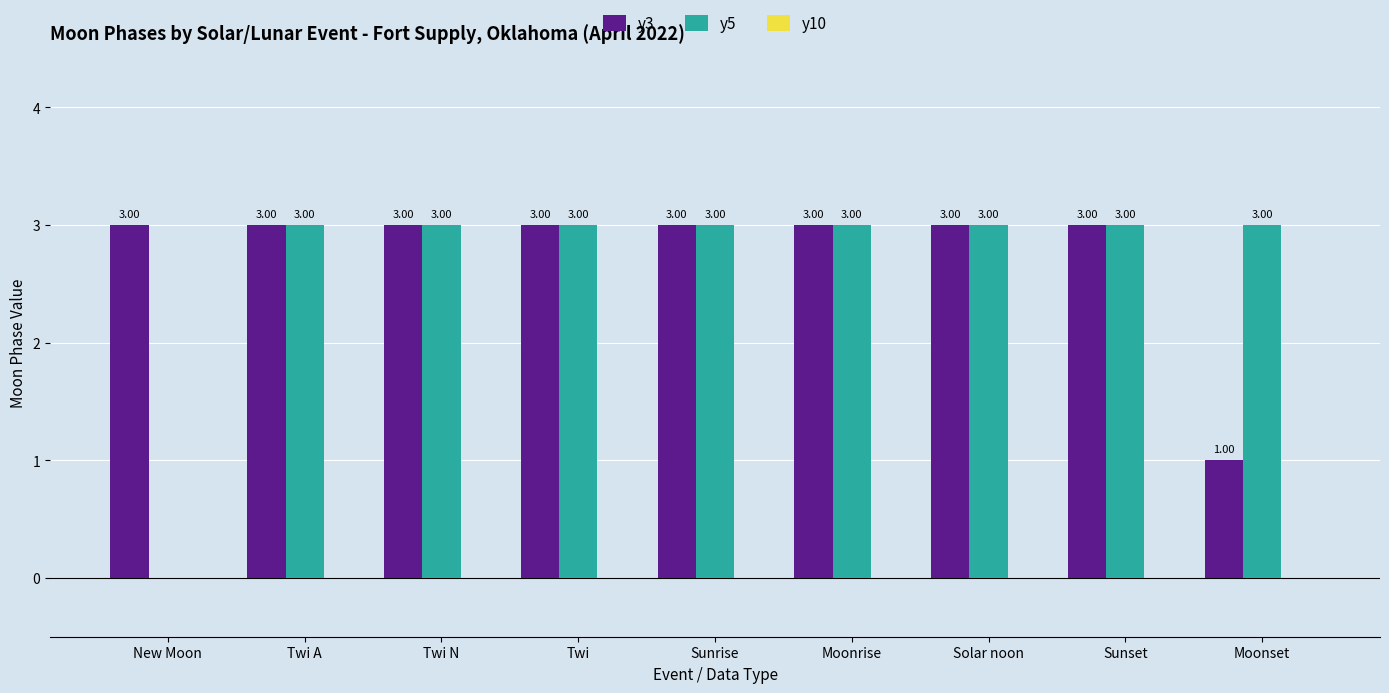

What is the average value of the y5 series?

3